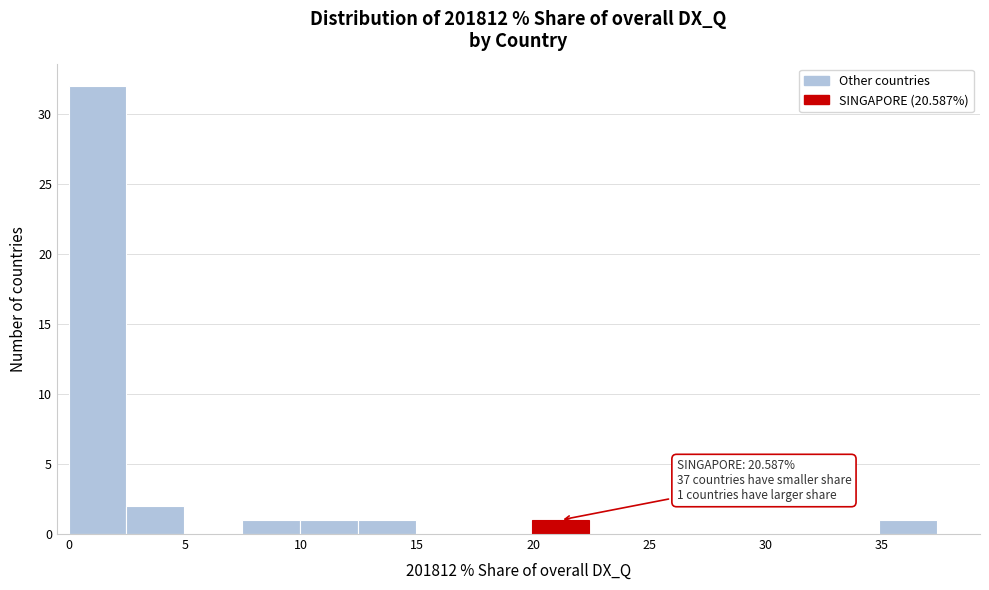

Which range on the x-axis has the tallest bar?

0.0 to 2.5